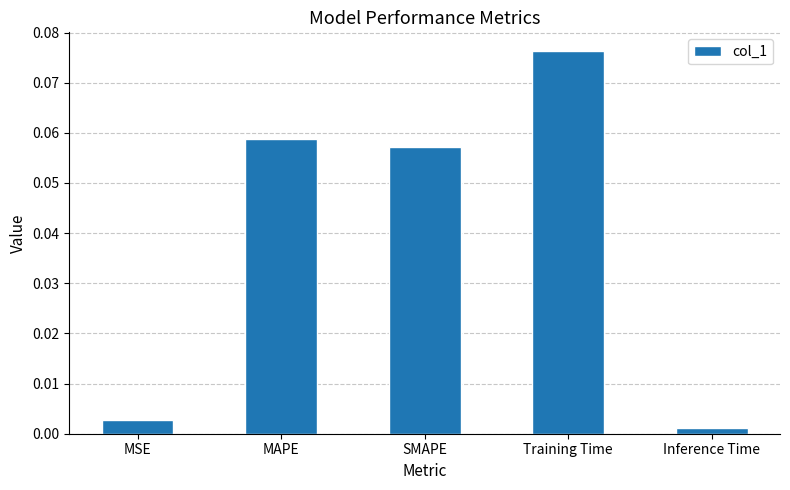

What is the label of the 5th bar from the right?

MSE